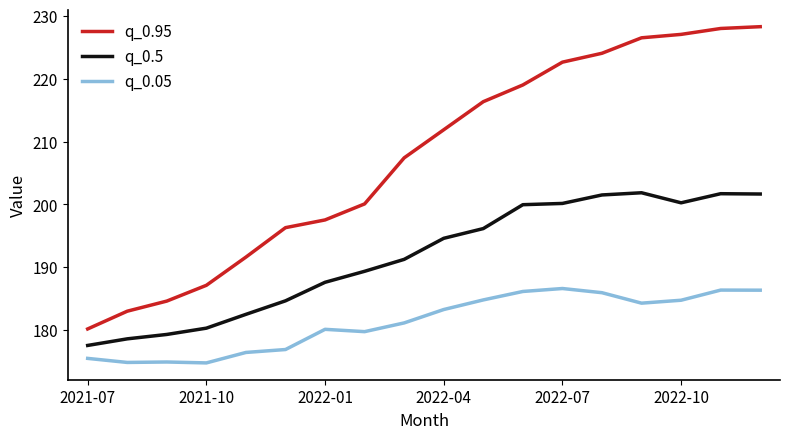

Which series has the largest total across all categories?

q_0.95